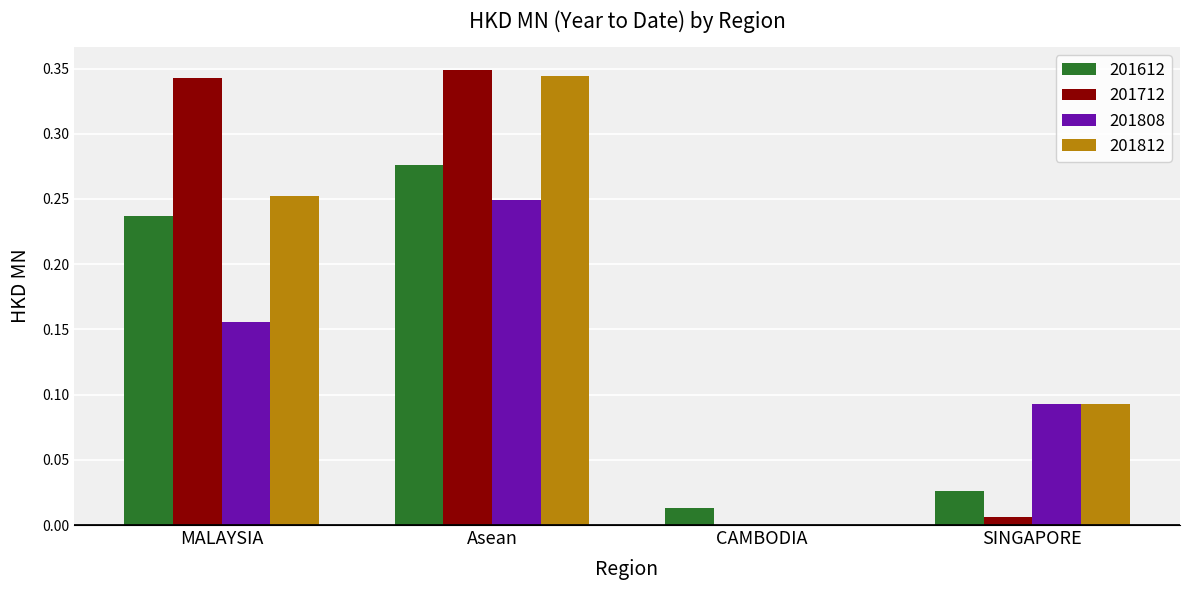

At which label is 201712 closest to 0?

CAMBODIA